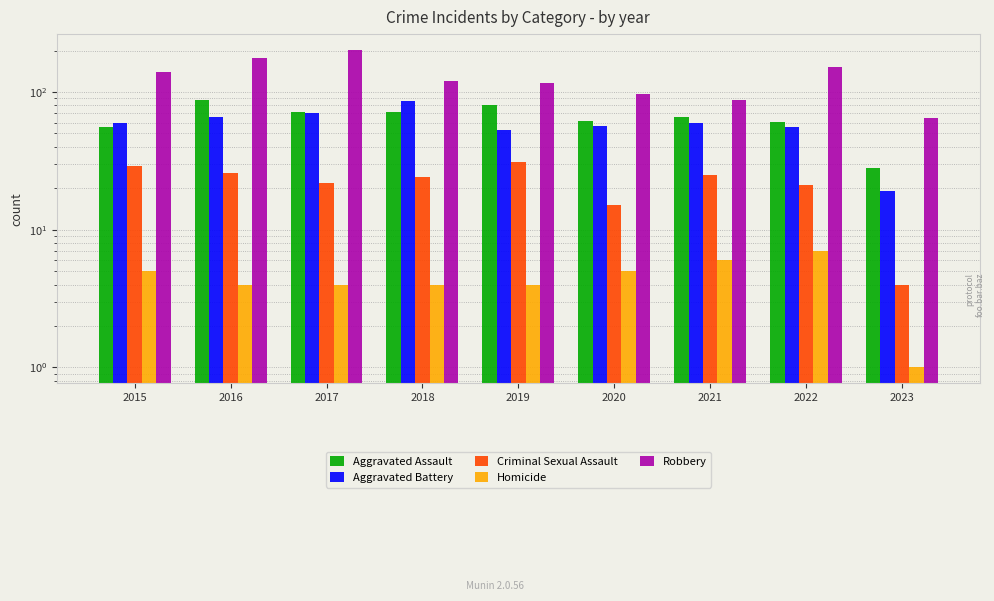

The Aggravated Assault series shows 15 at 2015. True or false?

False